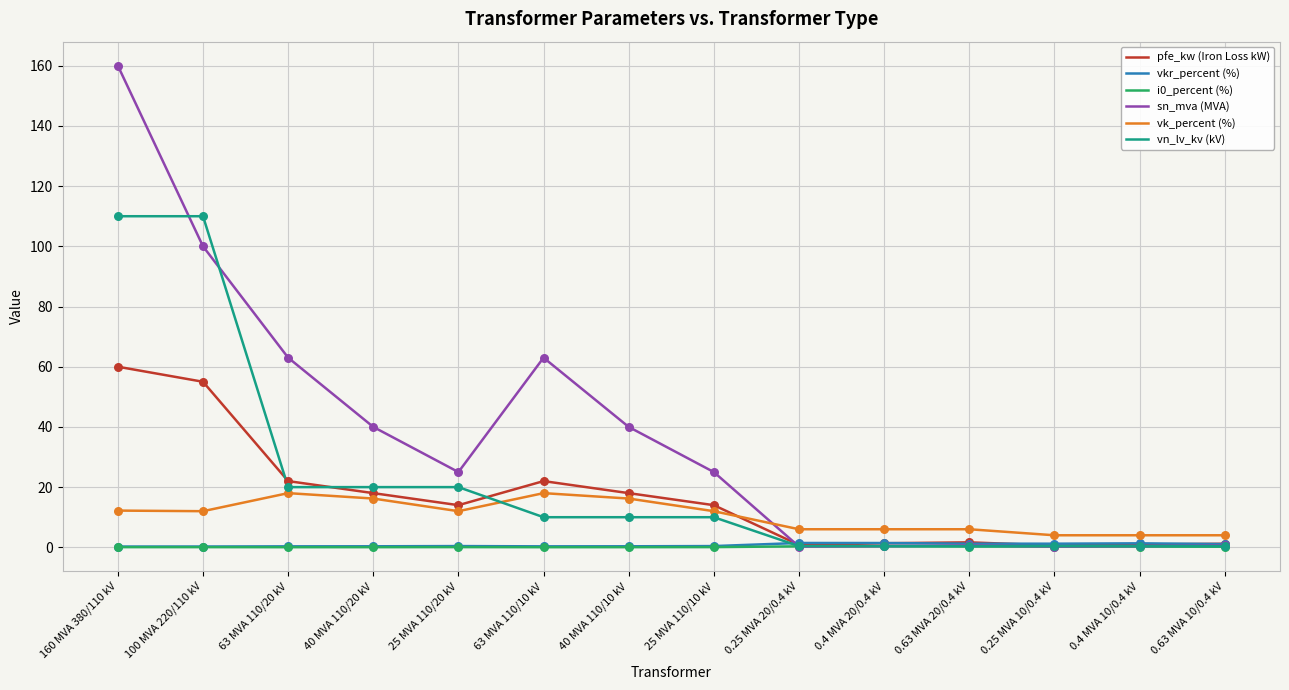

What is the total value across all series at 25 MVA 110/20 kV?

71.5